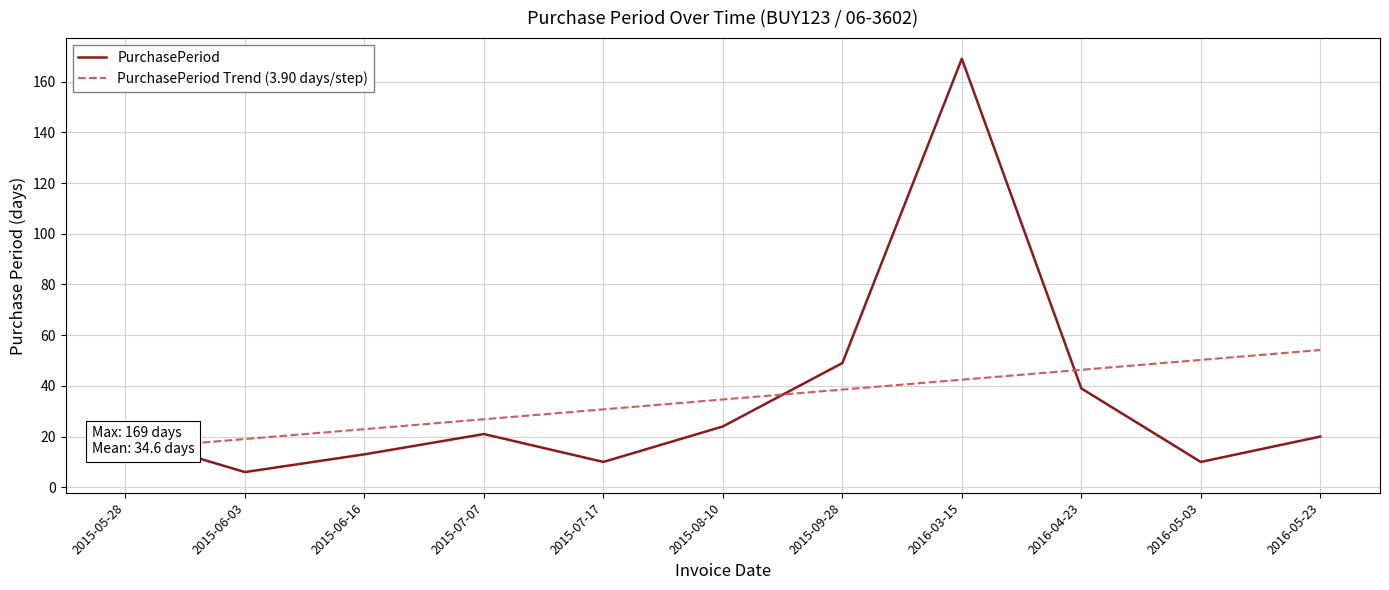

Which series changed the most between 2015-05-28 and 2015-07-07?

PurchasePeriod Trend (3.90 days/step)